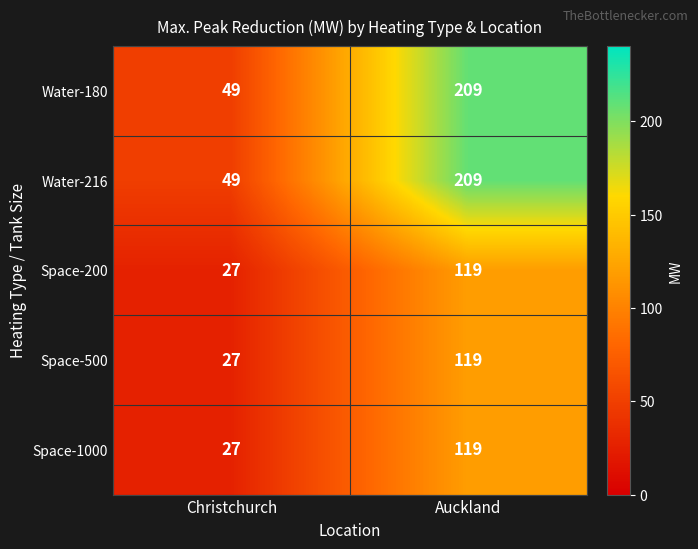

Rank the categories by Water-216 value from lowest to highest.

Christchurch, Auckland